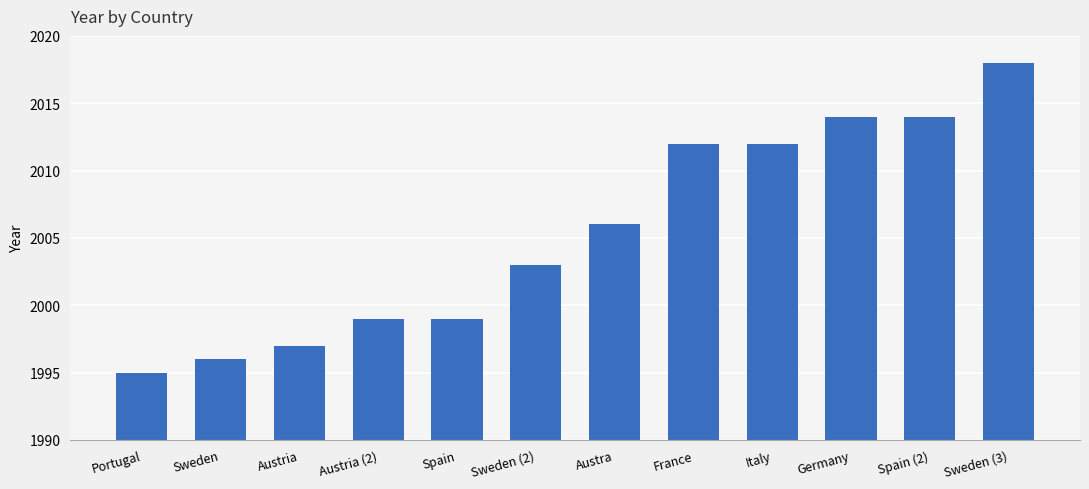

Count the number of data series in this chart.

1